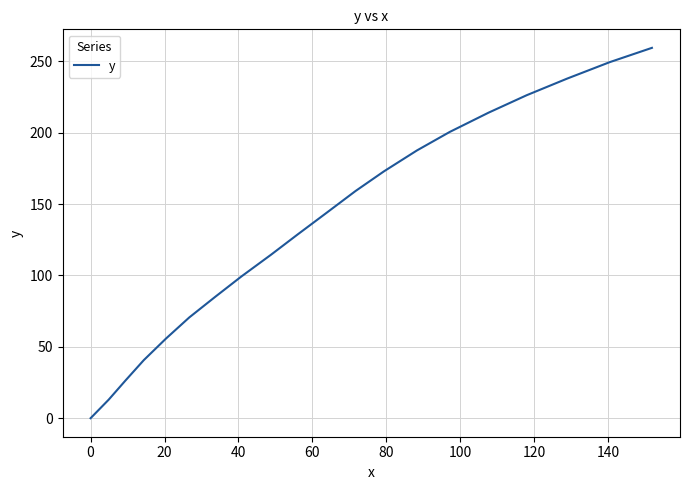

What is the maximum value shown in the chart?

259.5